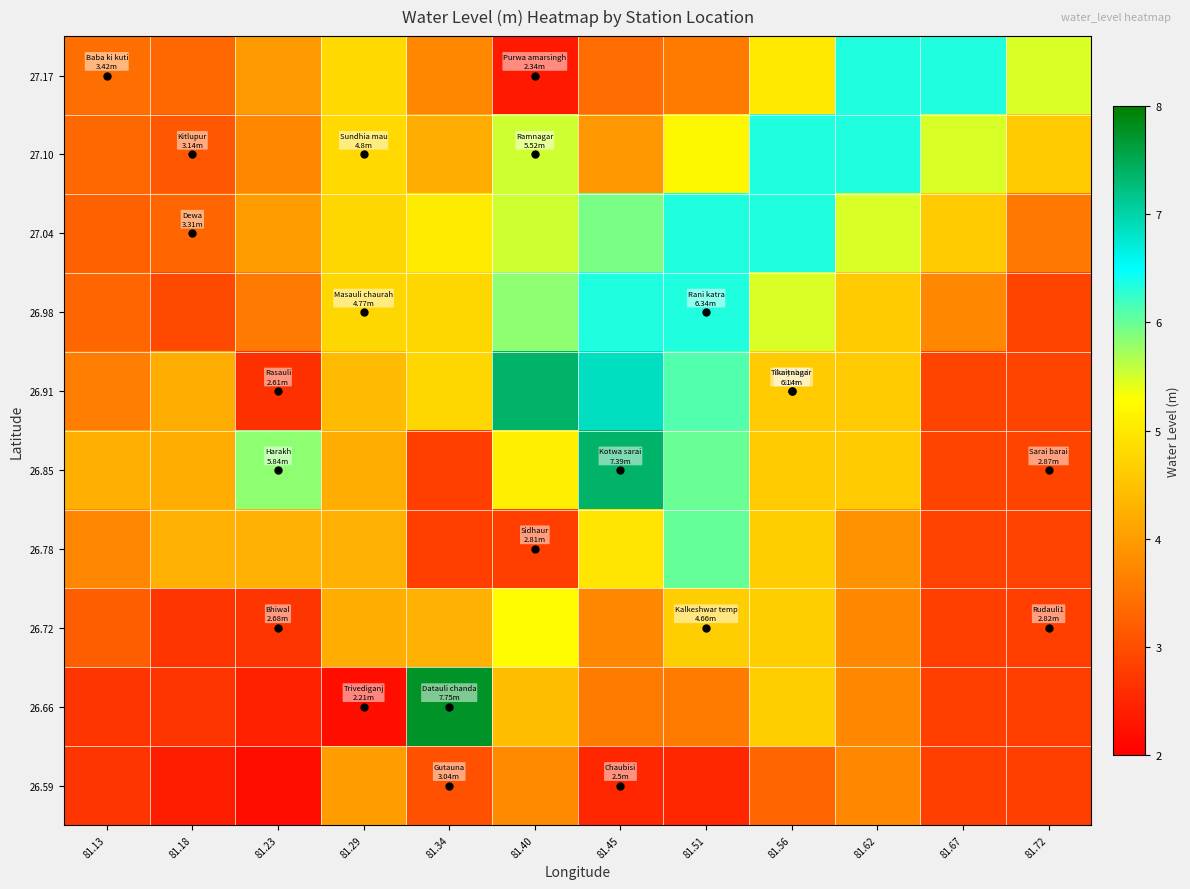

Reading left to right, list all the values displayed in this chart.

26.59: 81.13=2.7	81.18=2.4	81.23=2.2	81.29=4.0	81.34=3.0	81.40=3.8	81.45=2.5	81.51=2.5	81.56=3.3	81.62=3.7	81.67=2.8	81.72=2.8
26.66: 81.13=2.7	81.18=2.7	81.23=2.4	81.29=2.2	81.34=7.8	81.40=4.4	81.45=3.6	81.51=3.6	81.56=4.7	81.62=3.7	81.67=2.8	81.72=2.8
26.72: 81.13=3.2	81.18=2.7	81.23=2.7	81.29=4.2	81.34=4.3	81.40=5.3	81.45=3.7	81.51=4.7	81.56=4.7	81.62=3.7	81.67=2.8	81.72=2.8
26.78: 81.13=3.7	81.18=4.3	81.23=4.3	81.29=4.3	81.34=2.8	81.40=2.8	81.45=5.0	81.51=6.0	81.56=4.7	81.62=3.9	81.67=2.8	81.72=2.8
26.85: 81.13=4.2	81.18=4.2	81.23=5.8	81.29=4.2	81.34=2.8	81.40=5.1	81.45=7.4	81.51=6.0	81.56=4.6	81.62=4.6	81.67=2.9	81.72=2.9
26.91: 81.13=3.6	81.18=4.2	81.23=2.6	81.29=4.4	81.34=4.8	81.40=7.4	81.45=6.9	81.51=6.1	81.56=4.6	81.62=4.6	81.67=2.9	81.72=2.9
26.98: 81.13=3.3	81.18=3.0	81.23=3.6	81.29=4.8	81.34=4.8	81.40=5.8	81.45=6.3	81.51=6.3	81.56=5.5	81.62=4.6	81.67=3.7	81.72=2.9
27.04: 81.13=3.2	81.18=3.3	81.23=4.0	81.29=4.8	81.34=5.0	81.40=5.5	81.45=5.9	81.51=6.3	81.56=6.3	81.62=5.5	81.67=4.6	81.72=3.5
27.10: 81.13=3.3	81.18=3.1	81.23=3.8	81.29=4.8	81.34=4.2	81.40=5.5	81.45=3.9	81.51=5.2	81.56=6.3	81.62=6.3	81.67=5.5	81.72=4.6
27.17: 81.13=3.4	81.18=3.3	81.23=4.0	81.29=4.8	81.34=3.8	81.40=2.3	81.45=3.4	81.51=3.6	81.56=5.0	81.62=6.3	81.67=6.3	81.72=5.5